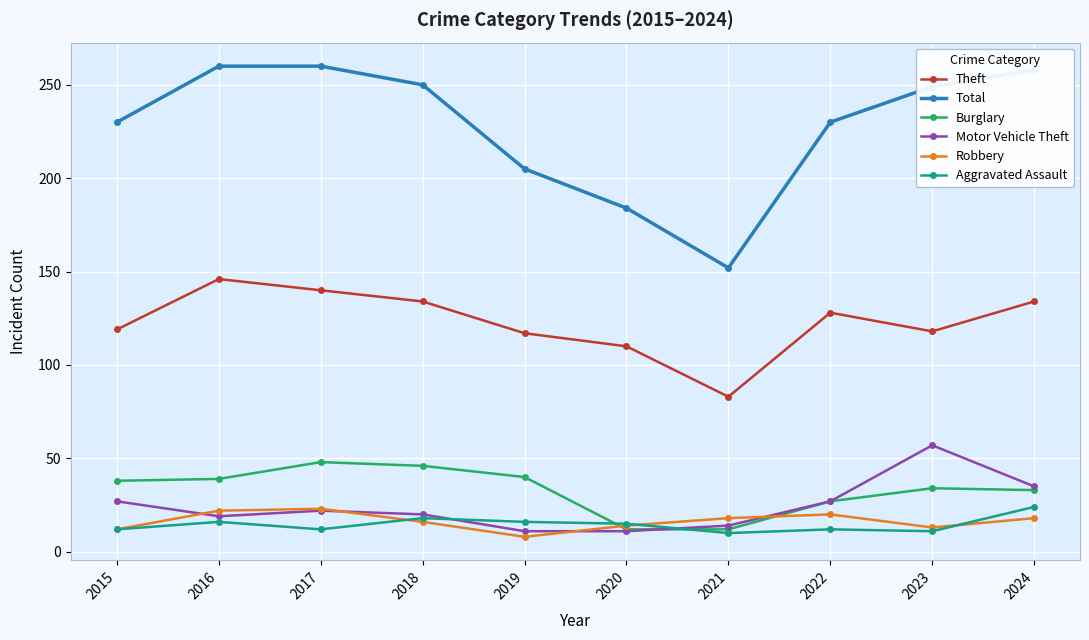

What are all the series names shown in the legend?

Theft, Total, Burglary, Motor Vehicle Theft, Robbery, Aggravated Assault